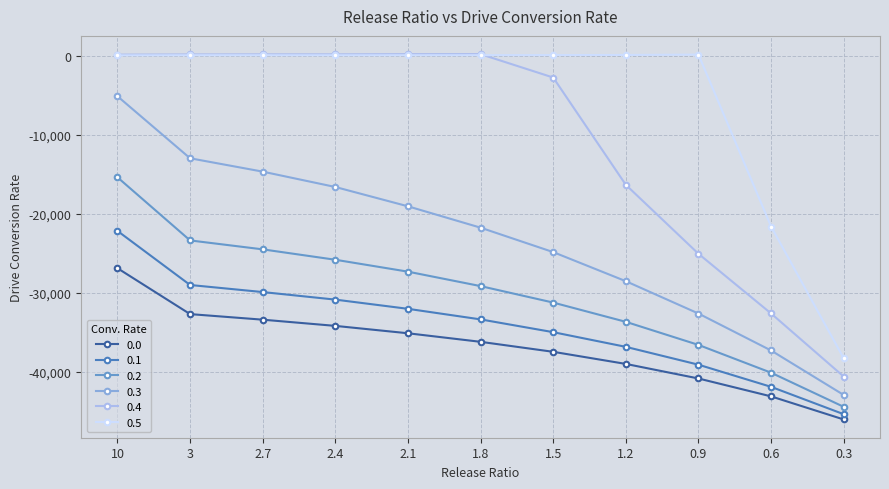

Which series has the largest range (max minus min)?

0.4